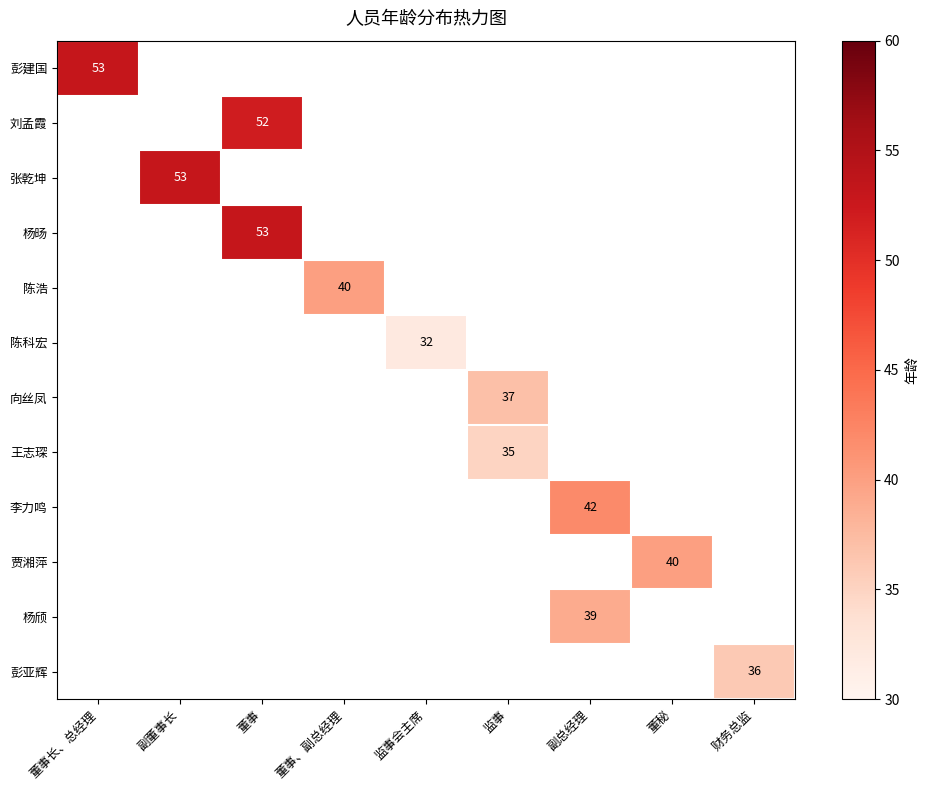

The 李力鸣 series shows 29 at 副总经理. True or false?

False